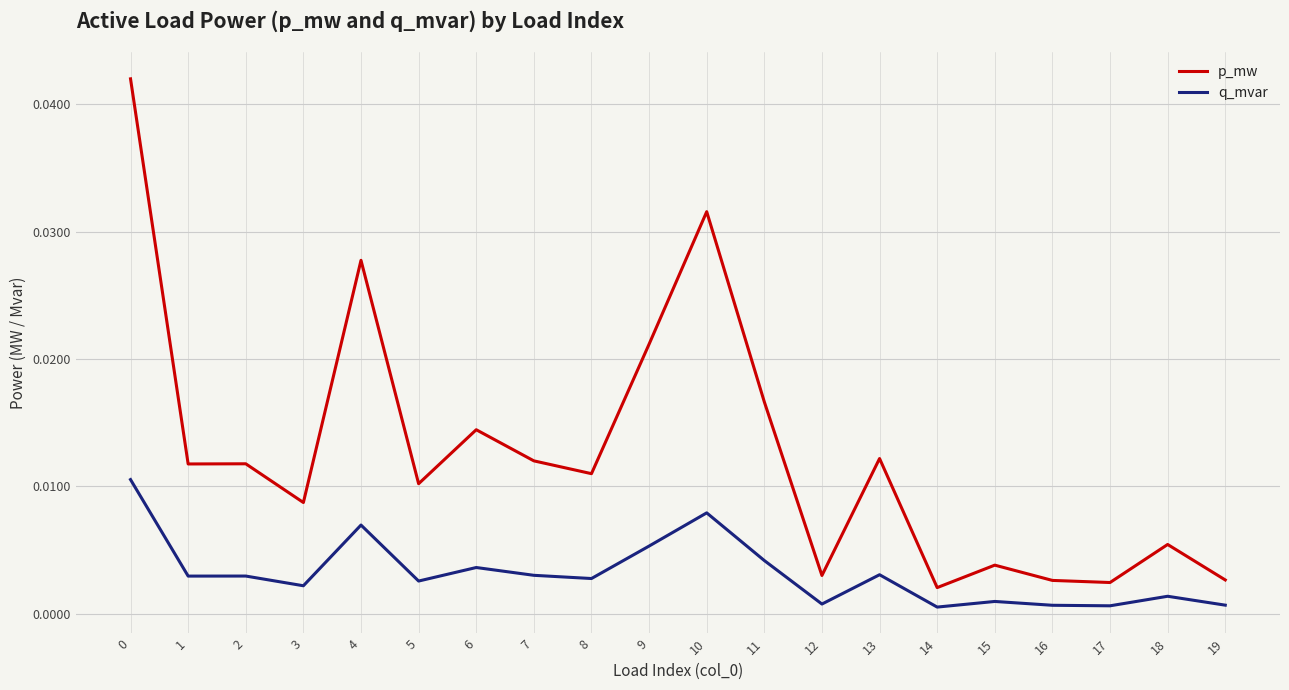

Between 10 and 14, which series saw the biggest shift?

p_mw